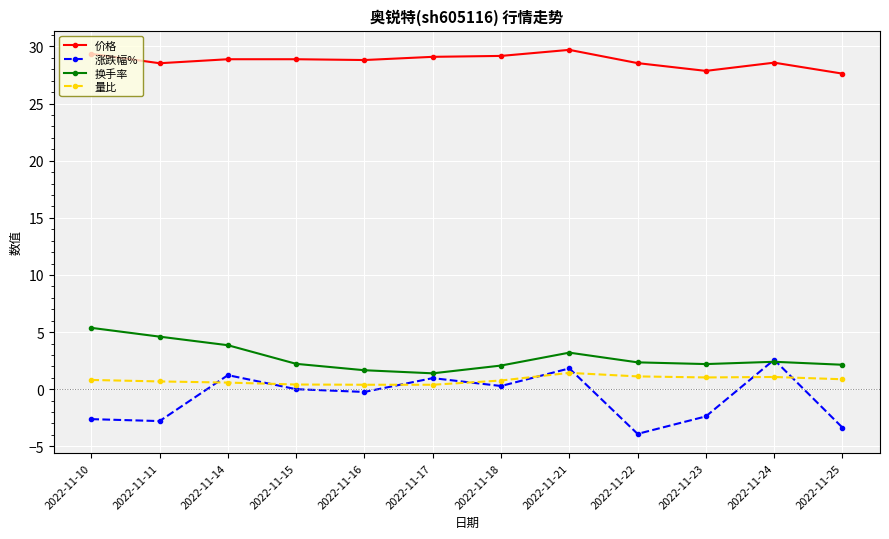

What is the lowest value of the 价格 series?

27.6